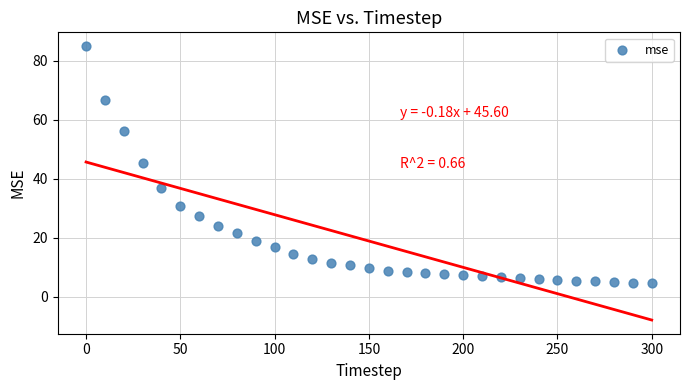

What is the range of Y values (max minus min)?

80.4